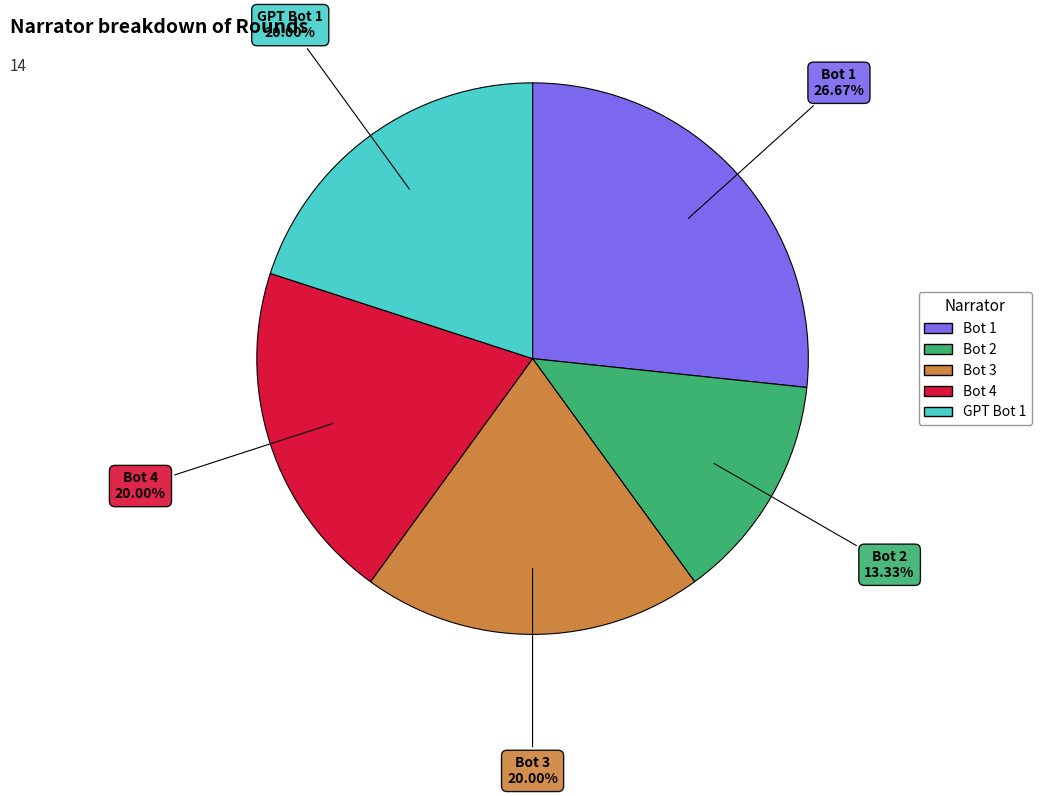

What is the smallest slice in the pie chart?

Bot 2